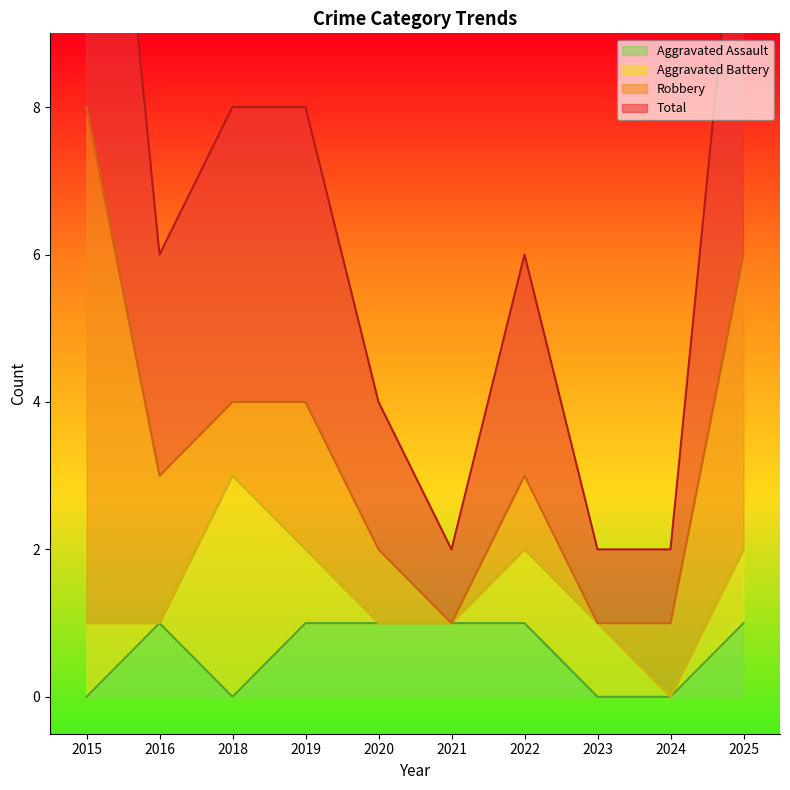

What is the difference between the highest and lowest values at 2024?

1